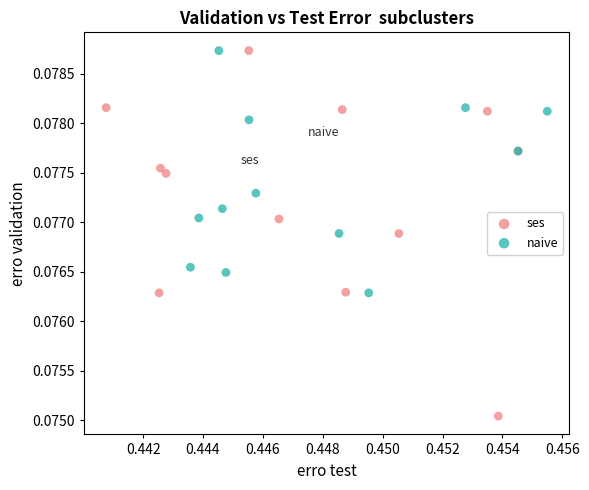

Which series has the largest Y range (max minus min)?

ses